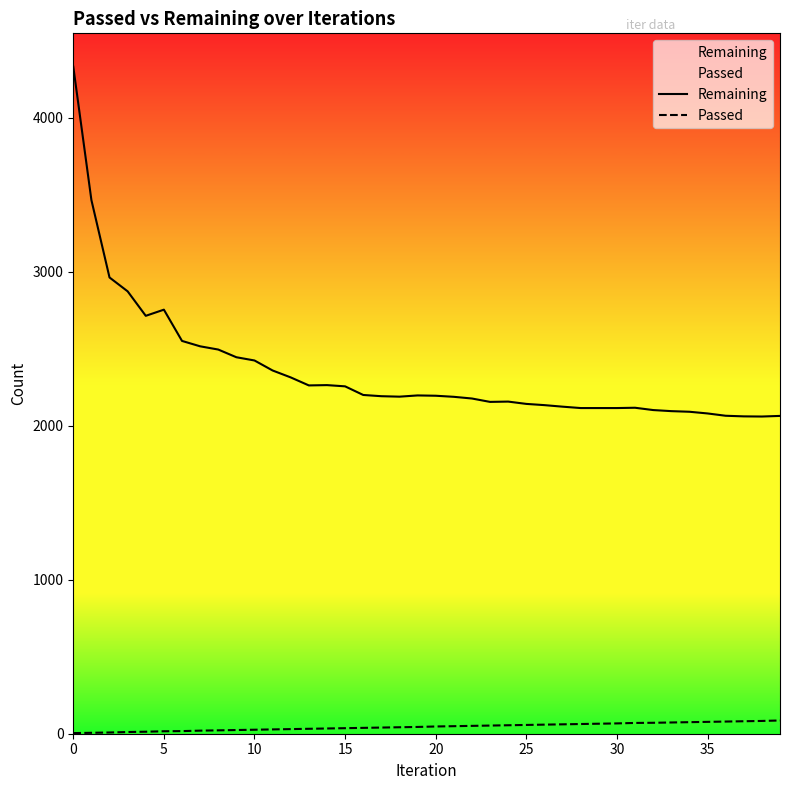

At which label does Passed first exceed 47?

21